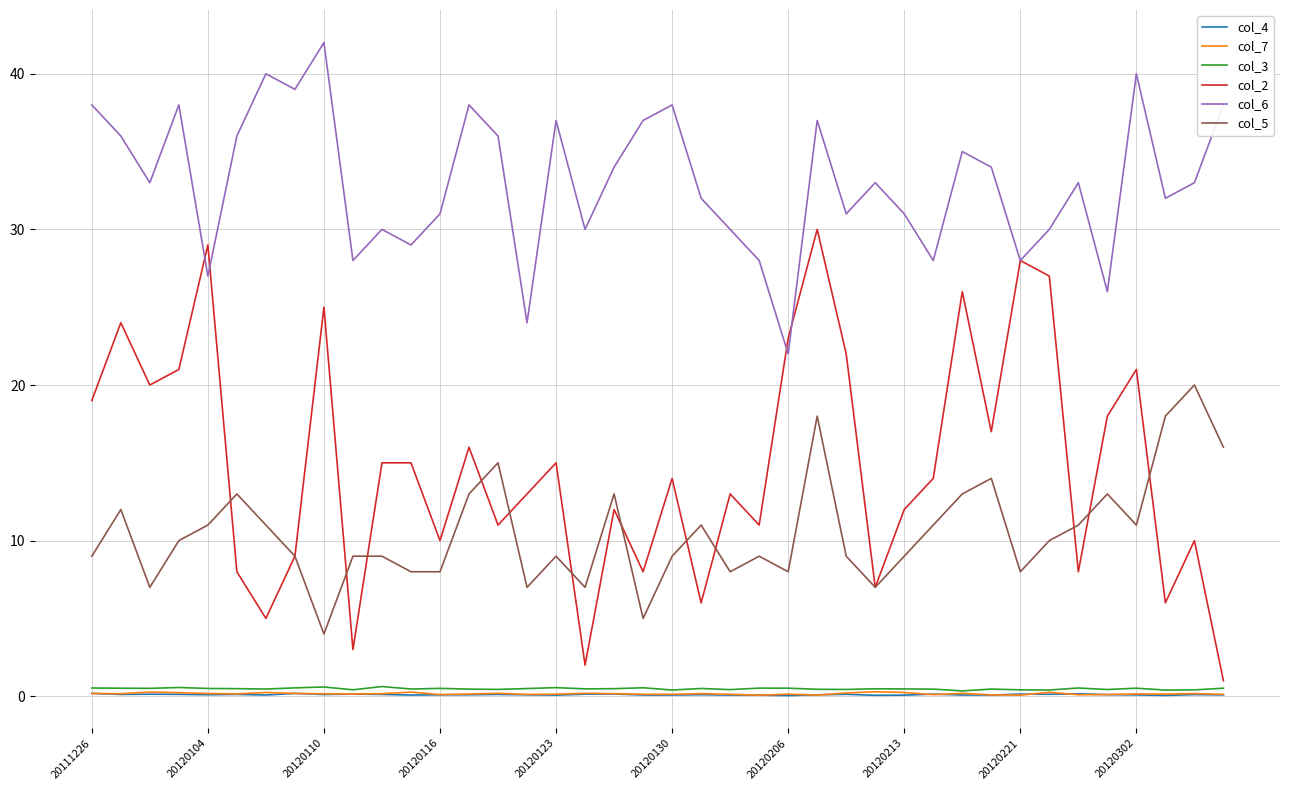

Which series has the widest spread of values?

col_2